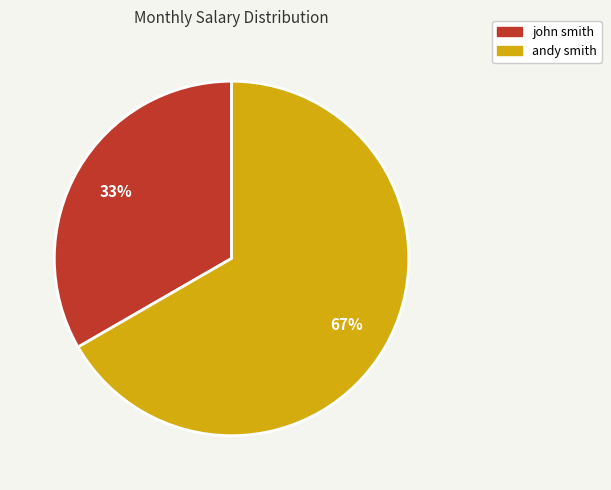

Rank the categories by value from lowest to highest.

john smith, andy smith